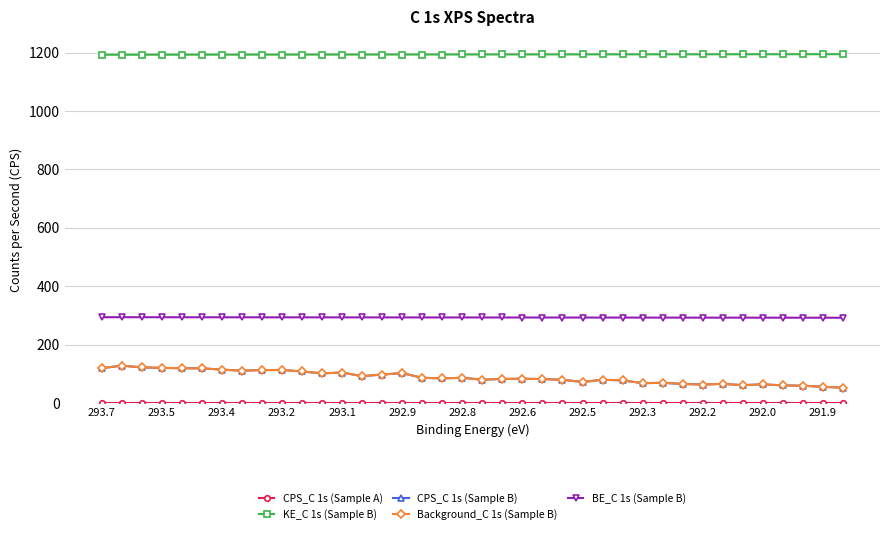

Does the chart have visible grid lines?

Yes